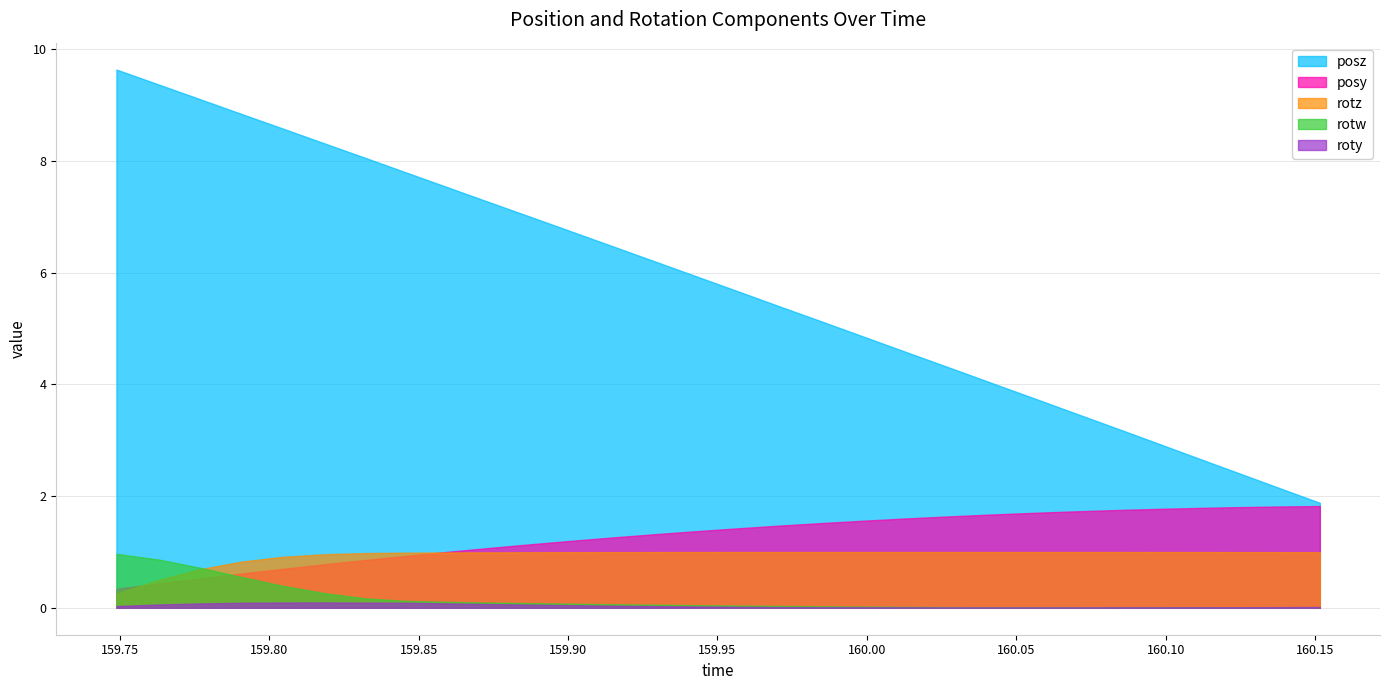

Does the chart have visible grid lines?

Yes